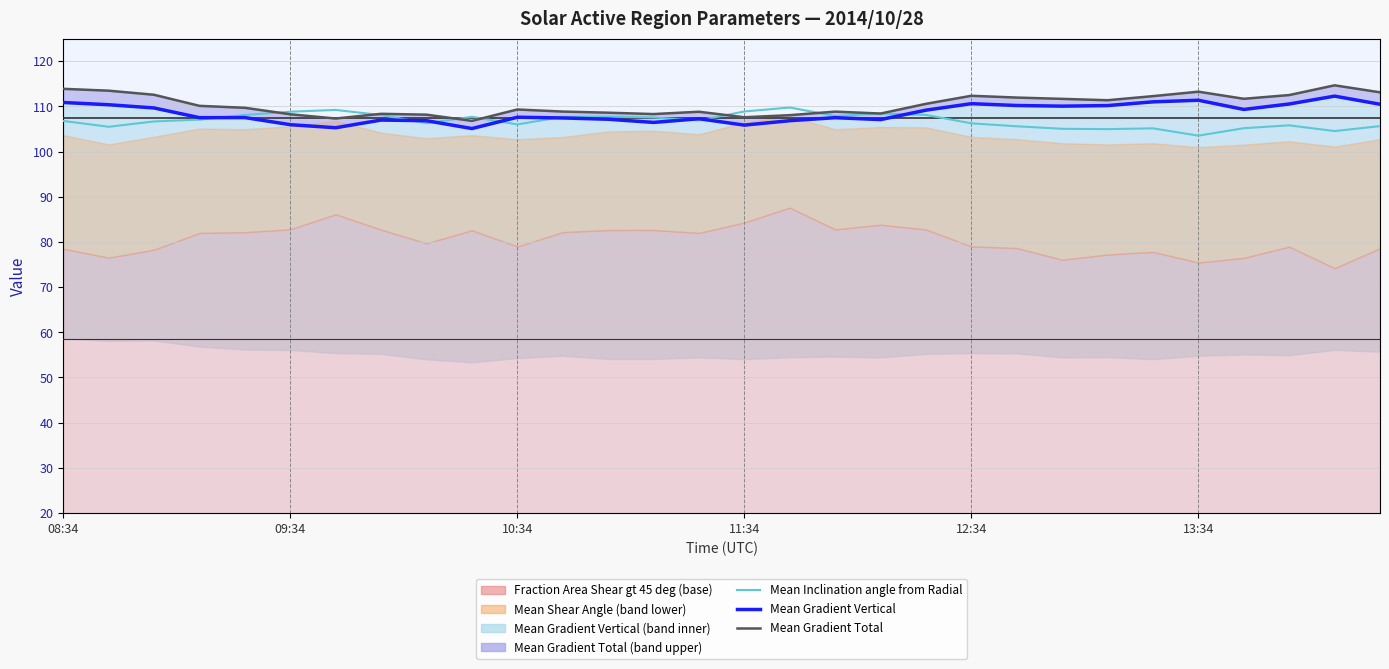

Count the number of categories in the chart.

30